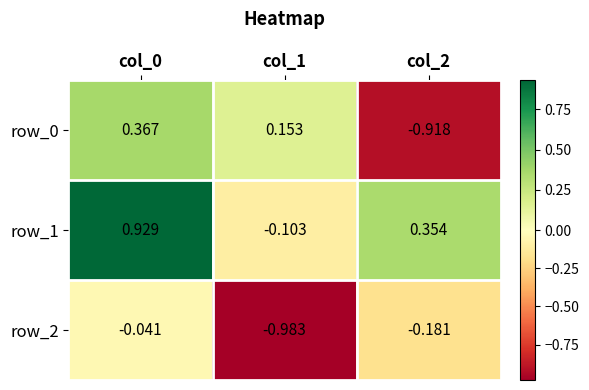

Is the value of row_2 at col_0 greater than the value of row_1 at col_0?

No